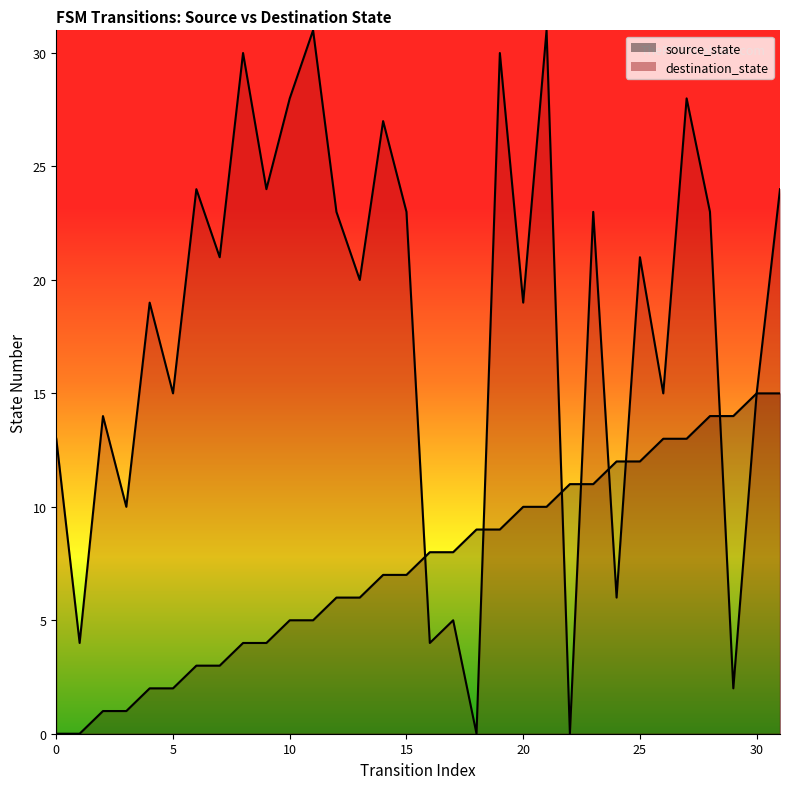

How many values in the destination_state series exceed 21?

14